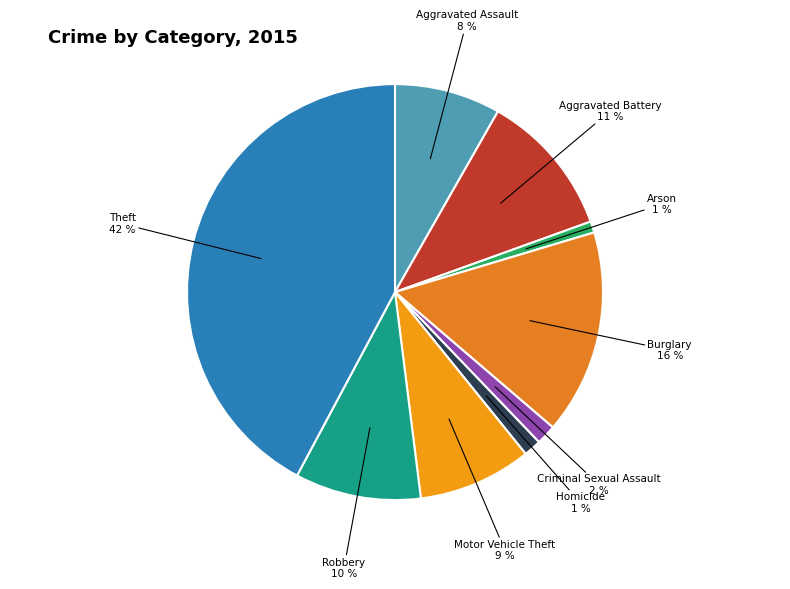

To the nearest percent, what is the difference between the largest and smallest slice percentages?

41%